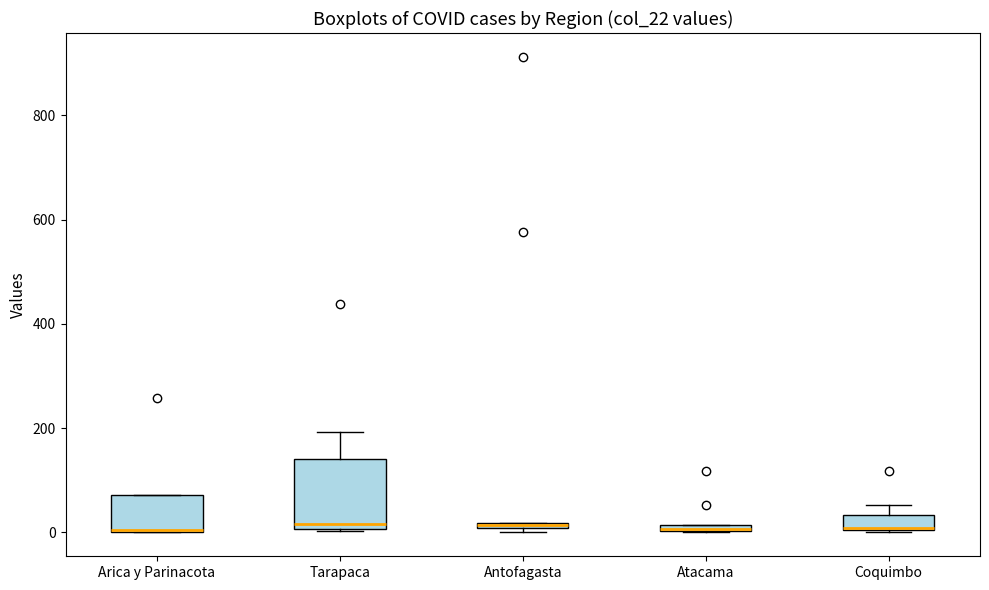

Comparing the boxes themselves (not the whiskers), which one is the tallest?

Tarapaca